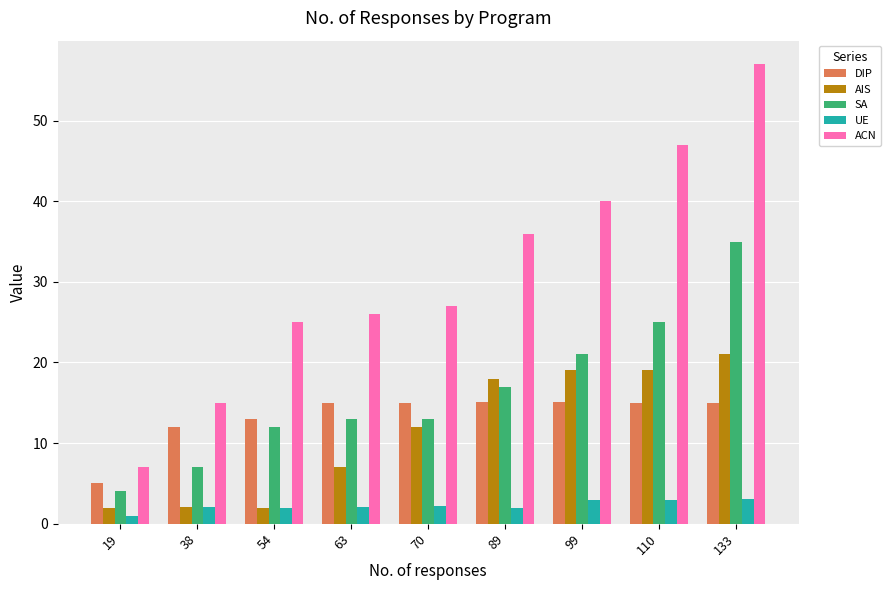

Does the chart contain stacked bars?

No